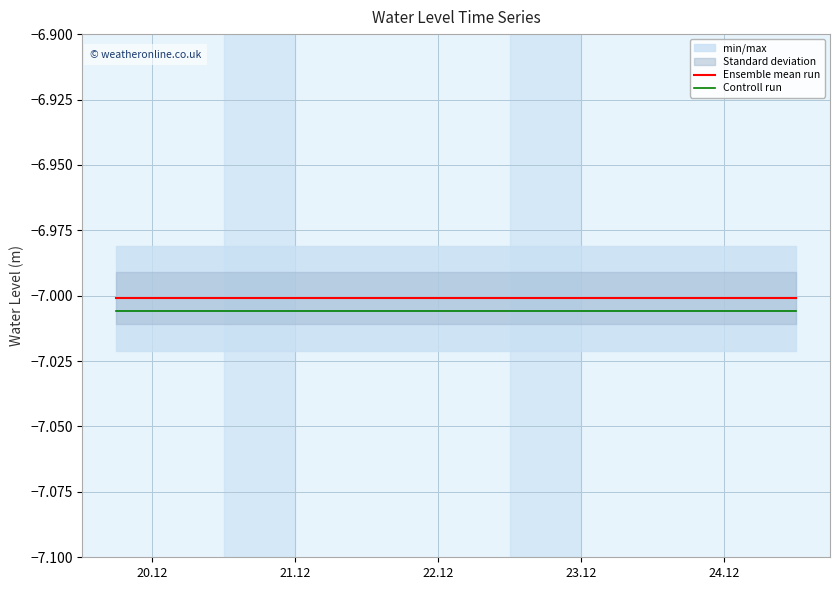

True or false: Ensemble mean run and Controll run intersect in this chart.

False